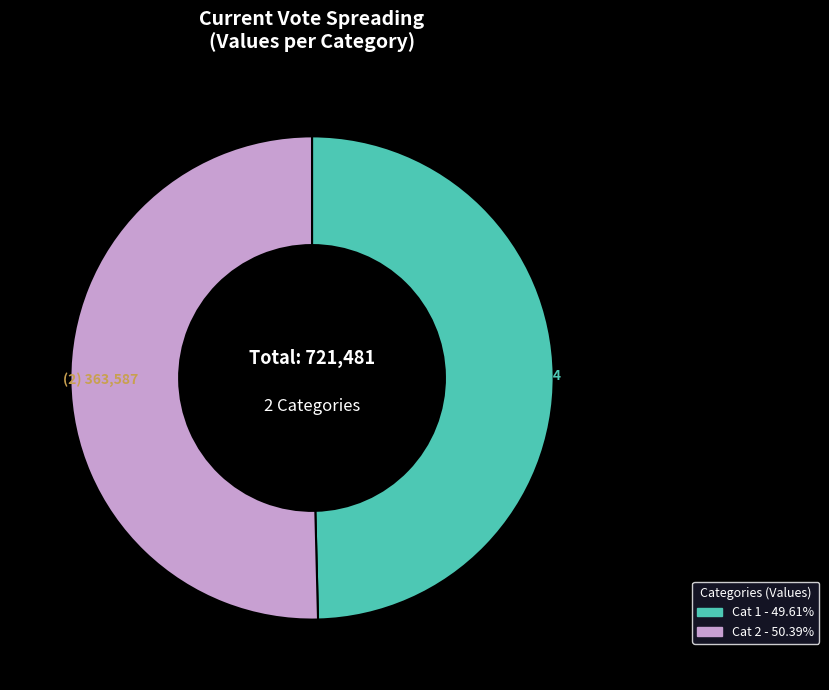

How many segments does this pie chart have?

2